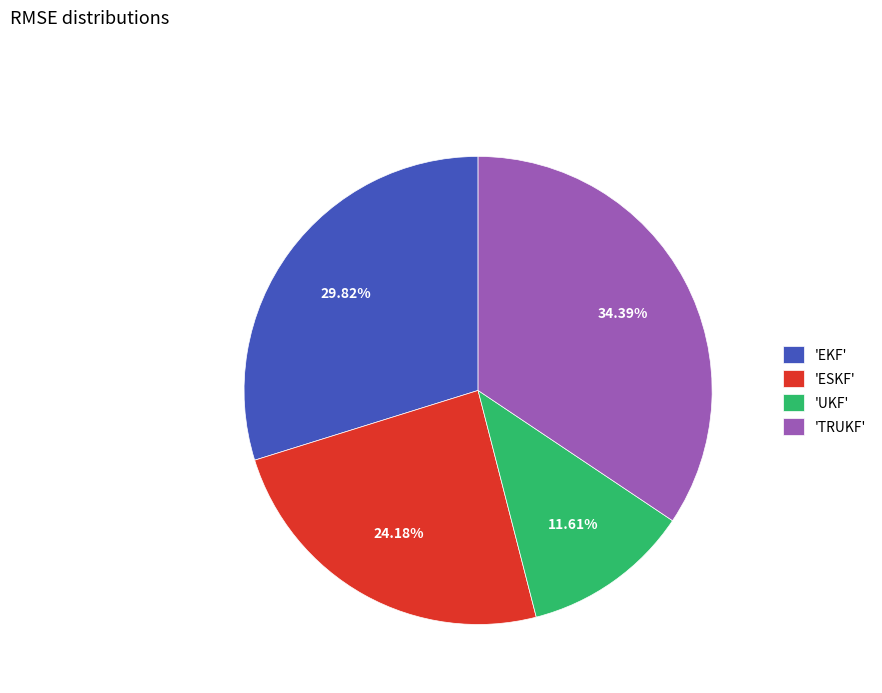

Combined, do 'ESKF' and 'EKF' account for over 50%?

Yes